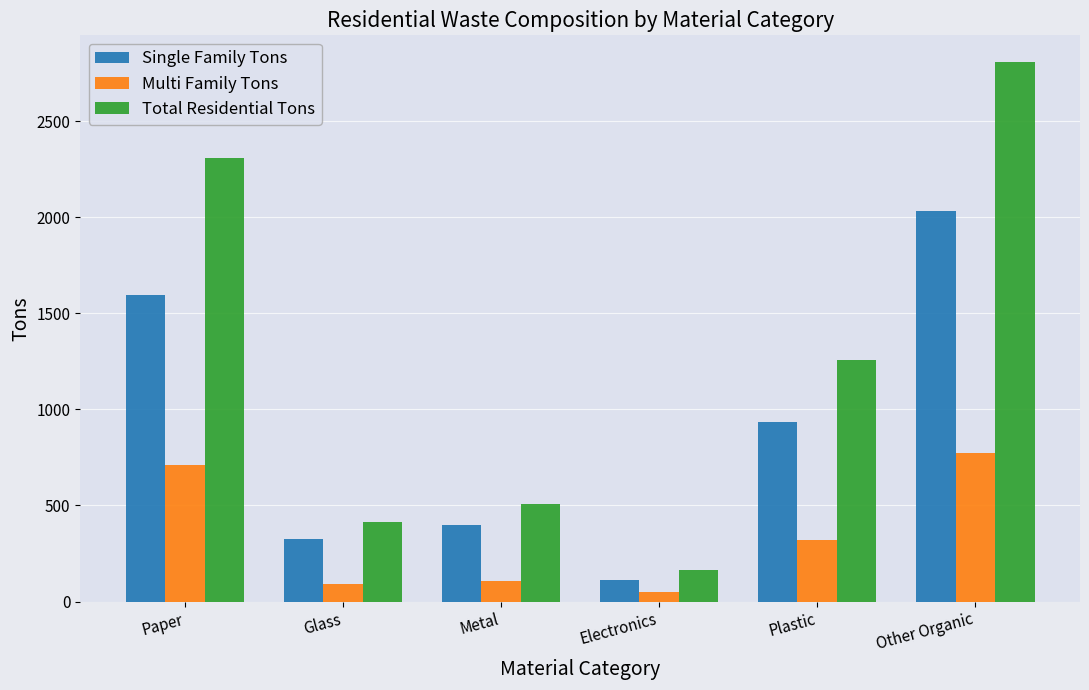

Does the chart contain any negative values?

No